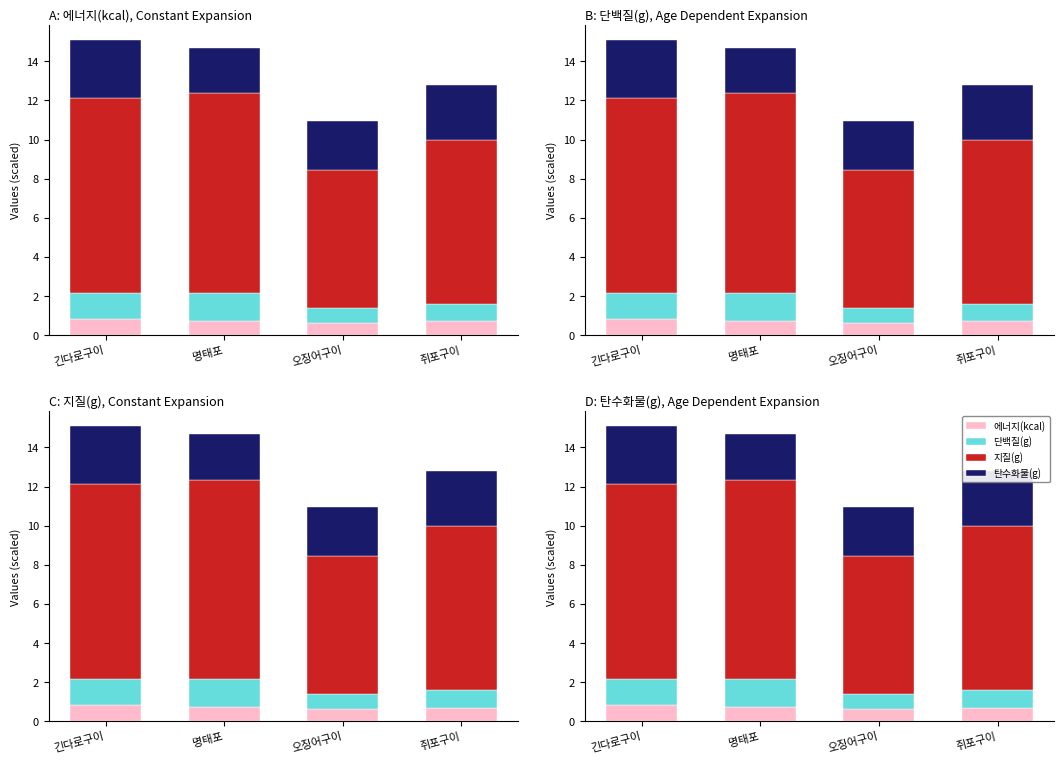

What is the value of the 에너지(kcal) bar at the 3rd from the left?

0.6